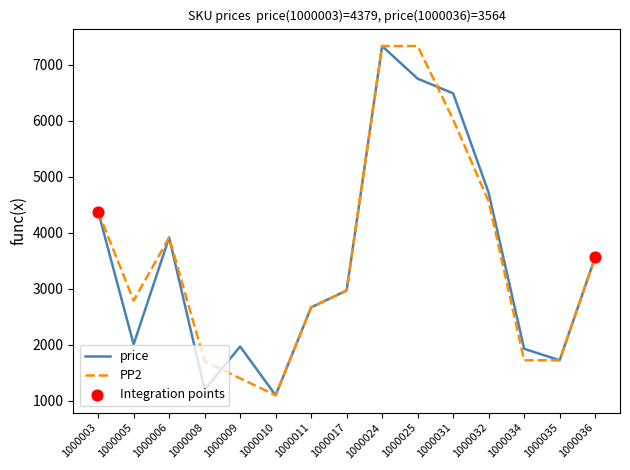

At how many categories does at least one series exceed 4916?

3